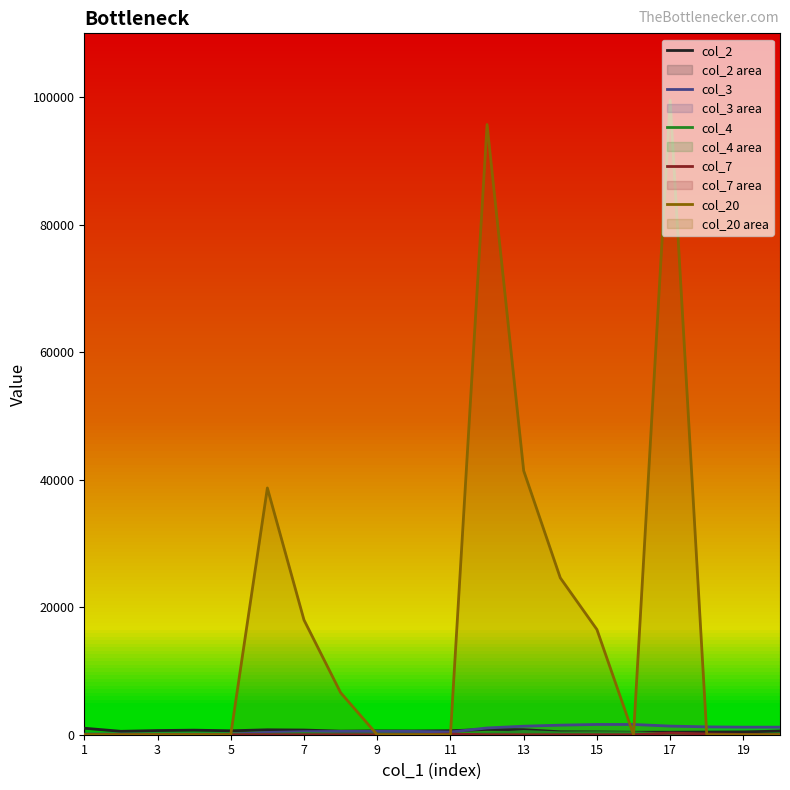

What is the difference between the highest and lowest values at 13?

41400